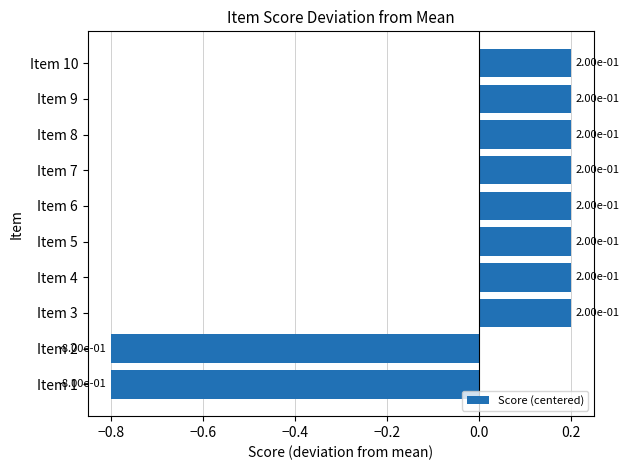

Count the values in the range 0 to 1.

8